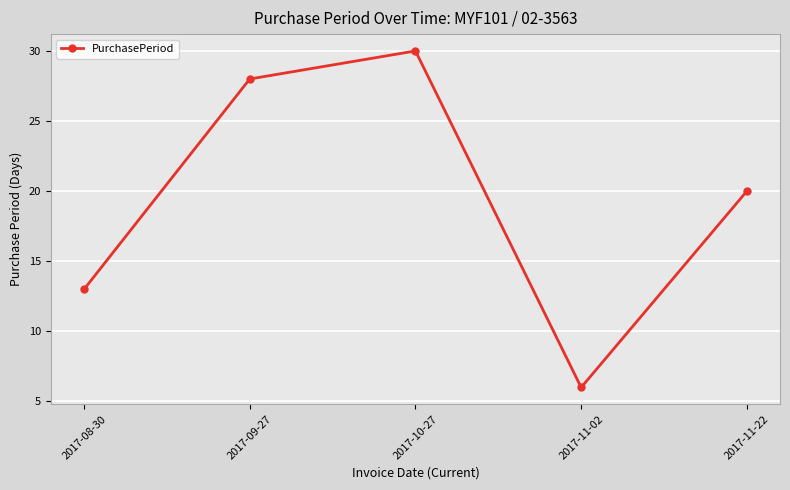

What is the ratio of the value at 2017-09-27 to the value at 2017-10-27?

0.9